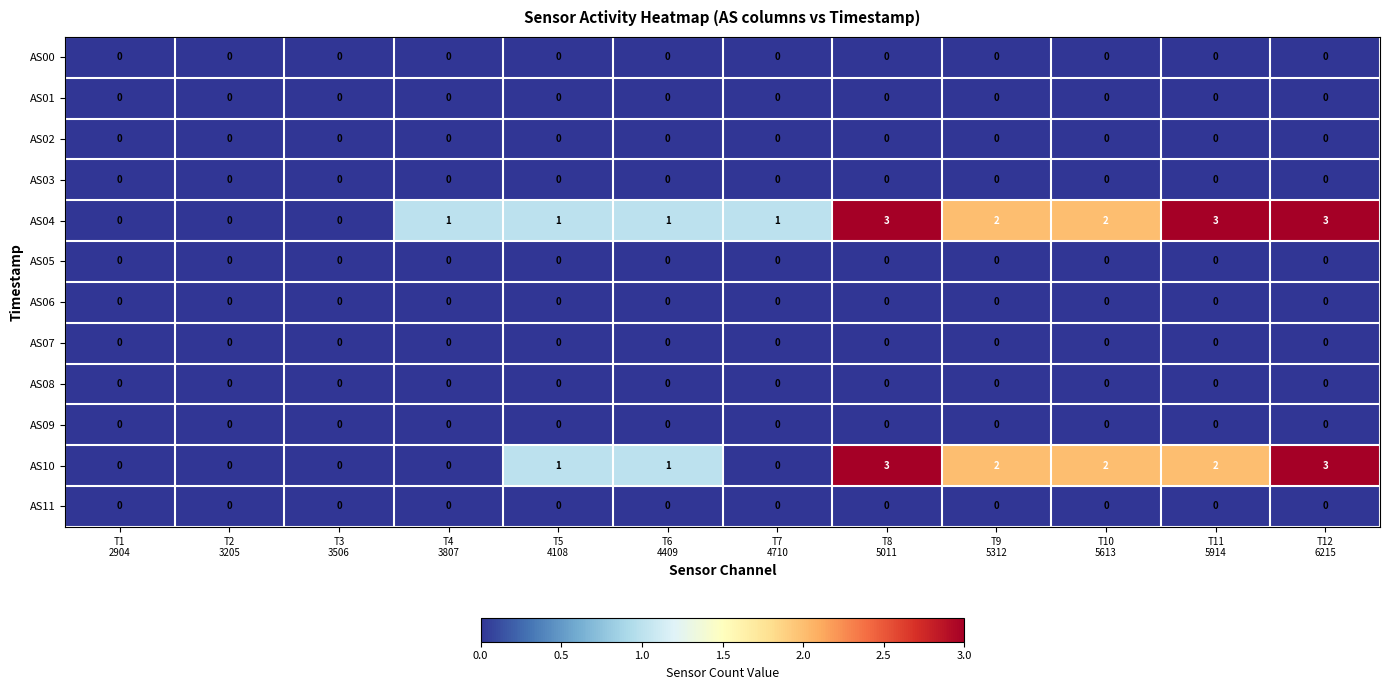

Which series has the largest total across all categories?

AS04